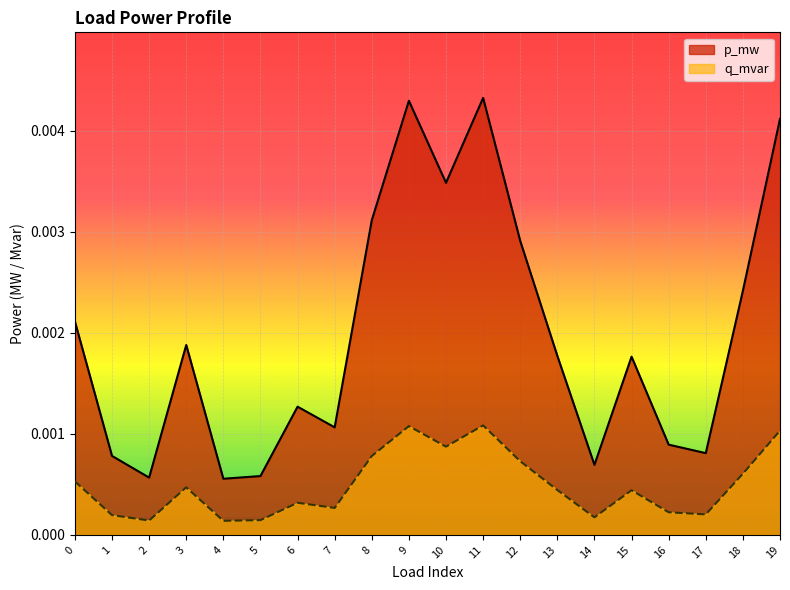

Count the number of data series in this chart.

2